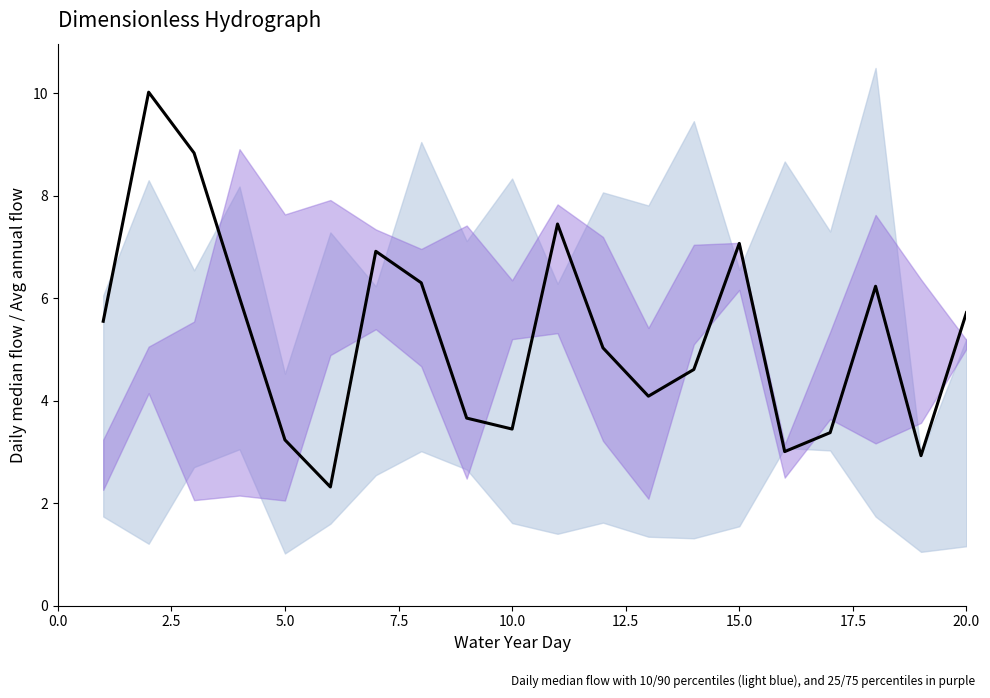

What is the minimum value shown in the chart?

2.3